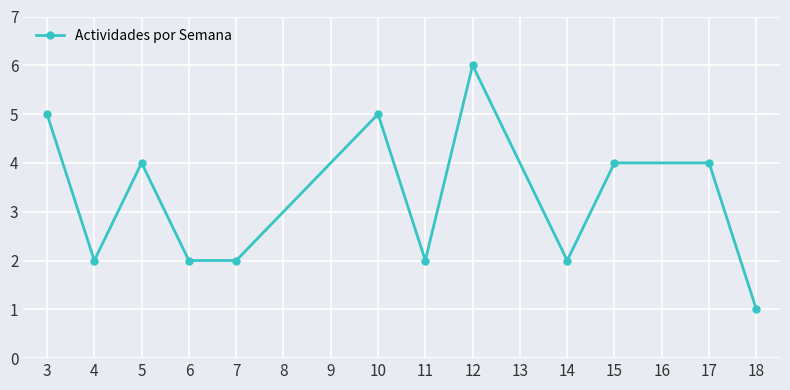

What is the average value?

3